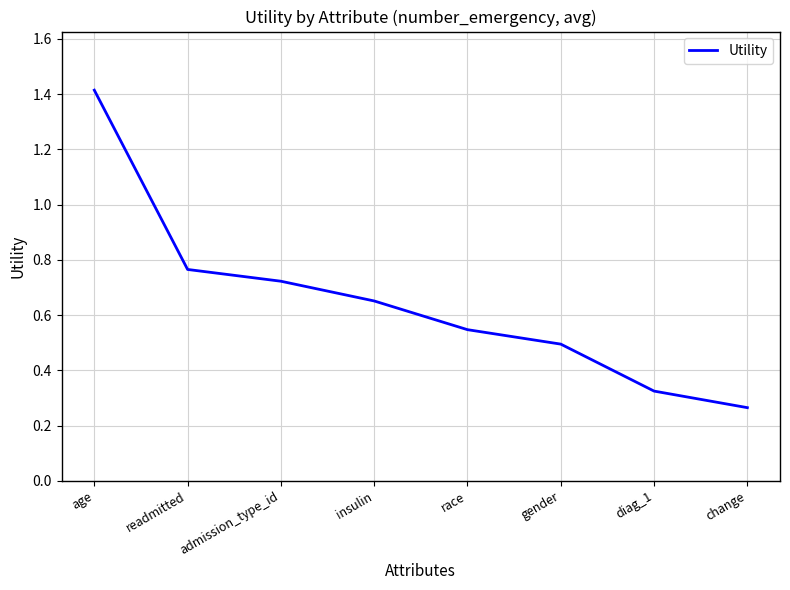

What is the maximum value shown in the chart?

1.4